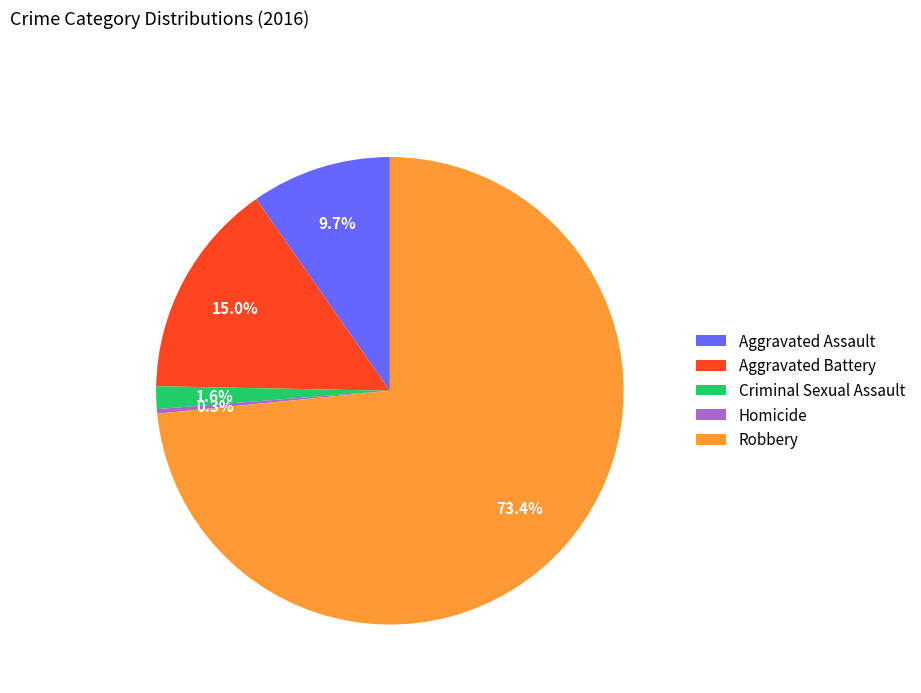

To the nearest percent, what is the difference between the largest and smallest slice percentages?

73%